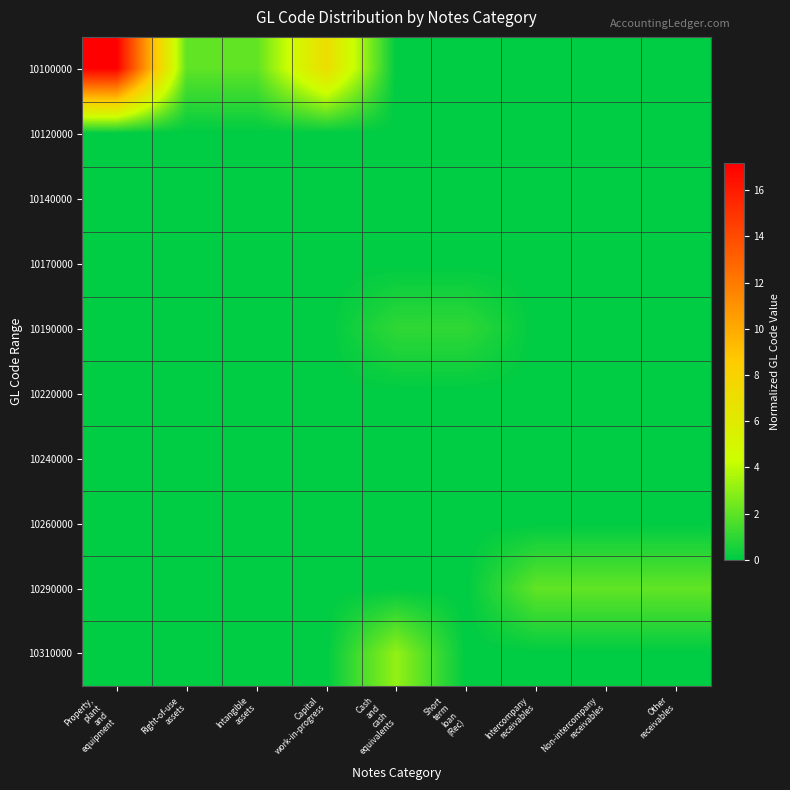

Reading left to right, transcribe all the data shown in this chart.

10100000: Property,
plant
and
equipment=17.2	Right-of-use
assets=2.0	Intangible
assets=2.0	Capital
work-in-progress=7.1	Cash
and
cash
equivalents=0.0	Short
term
loan
(Rec)=0.0	Intercompany
receivables=0.0	Non-intercompany
receivables=0.0	Other
receivables=0.0
10120000: Property,
plant
and
equipment=0.0	Right-of-use
assets=0.0	Intangible
assets=0.0	Capital
work-in-progress=0.0	Cash
and
cash
equivalents=0.0	Short
term
loan
(Rec)=0.0	Intercompany
receivables=0.0	Non-intercompany
receivables=0.0	Other
receivables=0.0
10140000: Property,
plant
and
equipment=0.0	Right-of-use
assets=0.0	Intangible
assets=0.0	Capital
work-in-progress=0.0	Cash
and
cash
equivalents=0.0	Short
term
loan
(Rec)=0.0	Intercompany
receivables=0.0	Non-intercompany
receivables=0.0	Other
receivables=0.0
10170000: Property,
plant
and
equipment=0.0	Right-of-use
assets=0.0	Intangible
assets=0.0	Capital
work-in-progress=0.0	Cash
and
cash
equivalents=0.0	Short
term
loan
(Rec)=0.0	Intercompany
receivables=0.0	Non-intercompany
receivables=0.0	Other
receivables=0.0
10190000: Property,
plant
and
equipment=0.0	Right-of-use
assets=0.0	Intangible
assets=0.0	Capital
work-in-progress=0.0	Cash
and
cash
equivalents=1.0	Short
term
loan
(Rec)=1.0	Intercompany
receivables=0.0	Non-intercompany
receivables=0.0	Other
receivables=0.0
10220000: Property,
plant
and
equipment=0.0	Right-of-use
assets=0.0	Intangible
assets=0.0	Capital
work-in-progress=0.0	Cash
and
cash
equivalents=0.0	Short
term
loan
(Rec)=0.0	Intercompany
receivables=0.0	Non-intercompany
receivables=0.0	Other
receivables=0.0
10240000: Property,
plant
and
equipment=0.0	Right-of-use
assets=0.0	Intangible
assets=0.0	Capital
work-in-progress=0.0	Cash
and
cash
equivalents=0.0	Short
term
loan
(Rec)=0.0	Intercompany
receivables=0.0	Non-intercompany
receivables=0.0	Other
receivables=0.0
10260000: Property,
plant
and
equipment=0.0	Right-of-use
assets=0.0	Intangible
assets=0.0	Capital
work-in-progress=0.0	Cash
and
cash
equivalents=0.0	Short
term
loan
(Rec)=0.0	Intercompany
receivables=0.0	Non-intercompany
receivables=0.0	Other
receivables=0.0
10290000: Property,
plant
and
equipment=0.0	Right-of-use
assets=0.0	Intangible
assets=0.0	Capital
work-in-progress=0.0	Cash
and
cash
equivalents=0.0	Short
term
loan
(Rec)=0.0	Intercompany
receivables=2.1	Non-intercompany
receivables=2.1	Other
receivables=2.1
10310000: Property,
plant
and
equipment=0.0	Right-of-use
assets=0.0	Intangible
assets=0.0	Capital
work-in-progress=0.0	Cash
and
cash
equivalents=3.1	Short
term
loan
(Rec)=0.0	Intercompany
receivables=0.0	Non-intercompany
receivables=0.0	Other
receivables=0.0